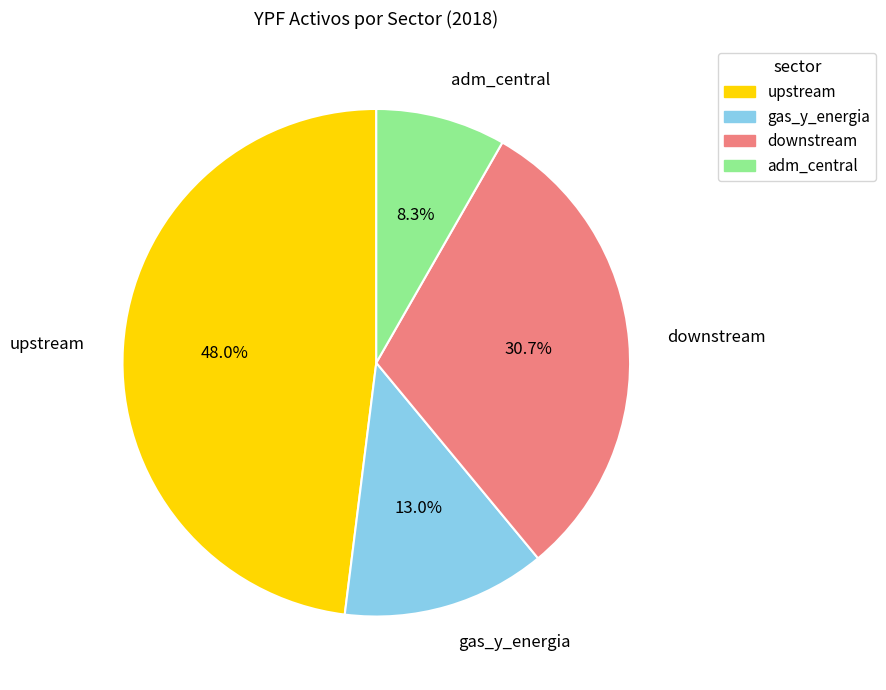

Between upstream and downstream, which is larger?

upstream